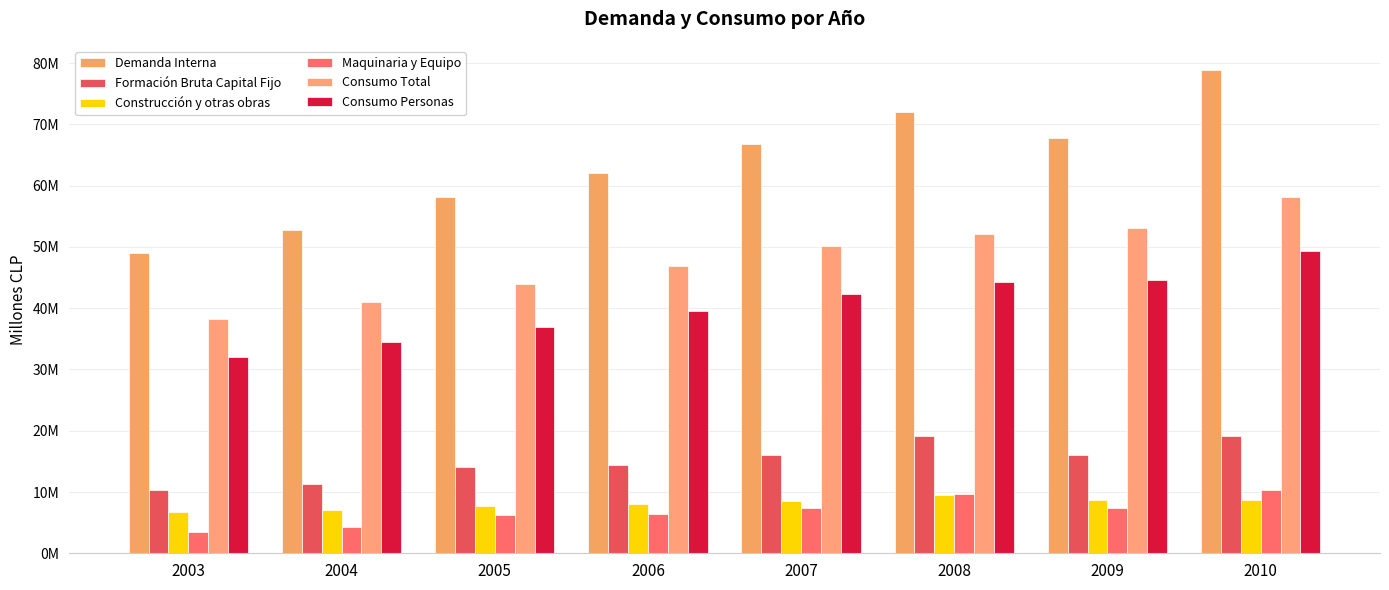

Which label corresponds to the largest value in the chart?

2010